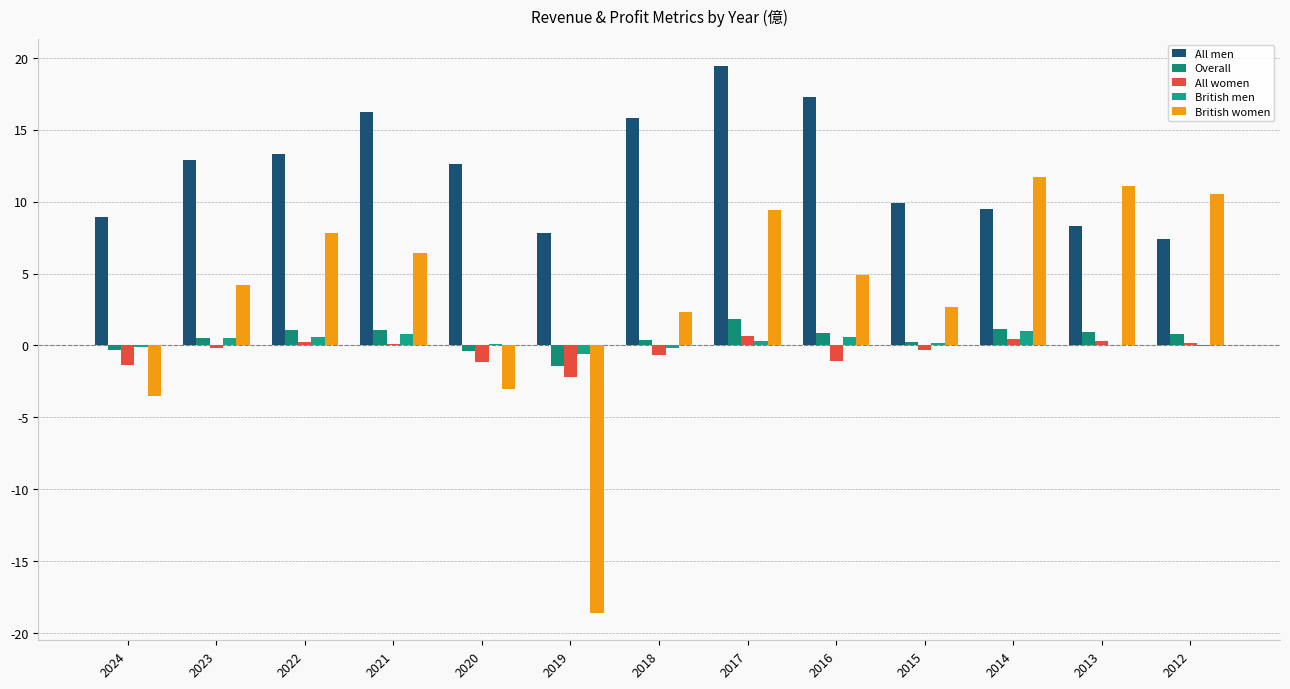

Does the chart contain stacked bars?

No